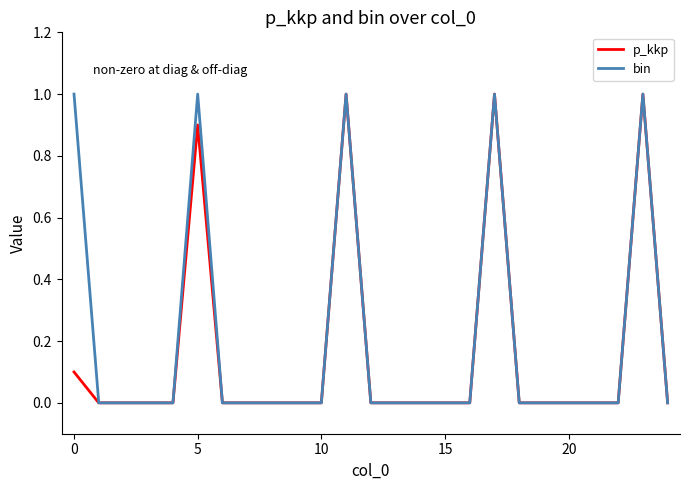

What is the greatest value displayed?

1.0